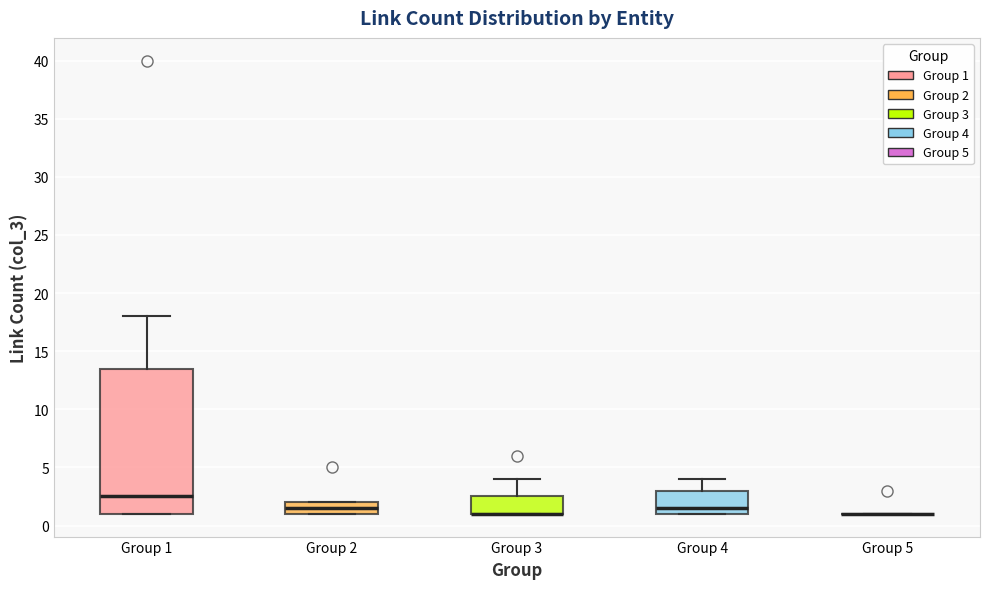

Reading left to right, transcribe this box plot: for each box, give where its median line is, the range the box spans, and where its two whiskers end, as read against the y-axis. The values are not printed on the chart, so give them approximately, as read against the axis.

Group 1: median 2.5, box 1.0 to 13.5, whiskers 1.0 to 18.0
Group 2: median 1.5, box 1.0 to 2.0, whiskers 1.0 to 2.0
Group 3: median 1.0 (drawn on the box's lower edge), box 1.0 to 2.5, whiskers 1.0 to 4.0
Group 4: median 1.5, box 1.0 to 3.0, whiskers 1.0 to 4.0
Group 5: box collapsed to a line at 1.0, whiskers 1.0 to 1.0